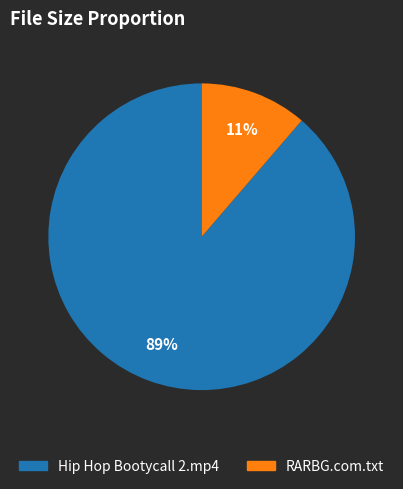

Is there a majority slice in this chart?

Yes